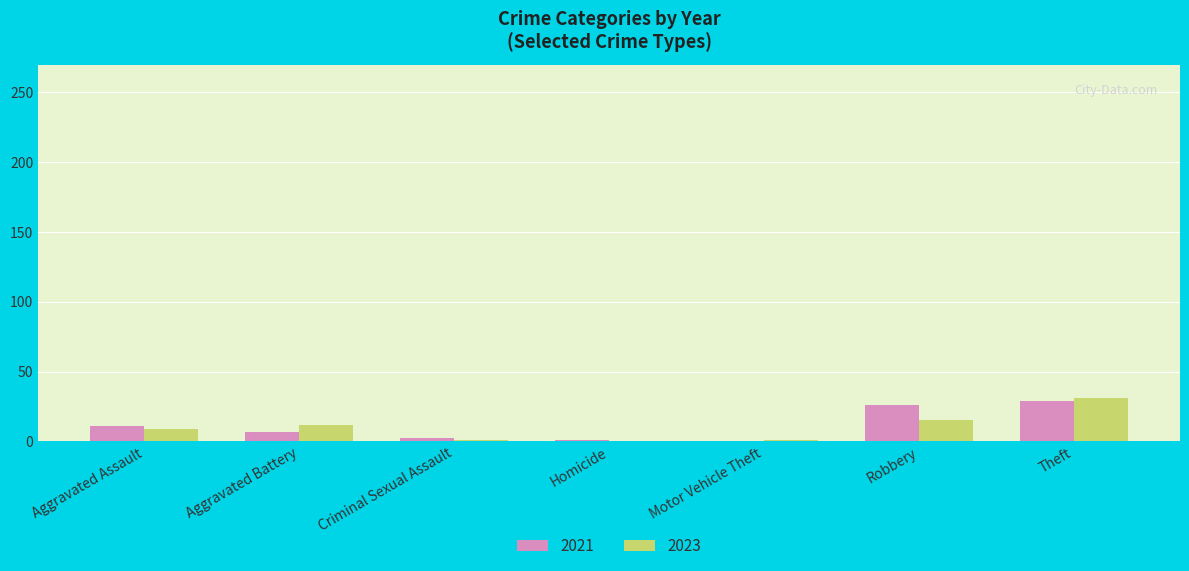

At which label does 2023 reach its peak?

Theft